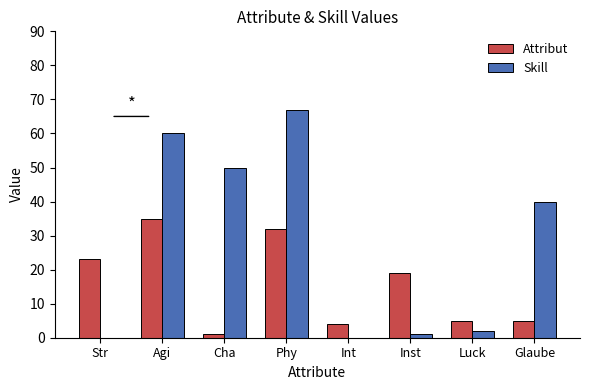

Which series has the largest total across all categories?

Skill